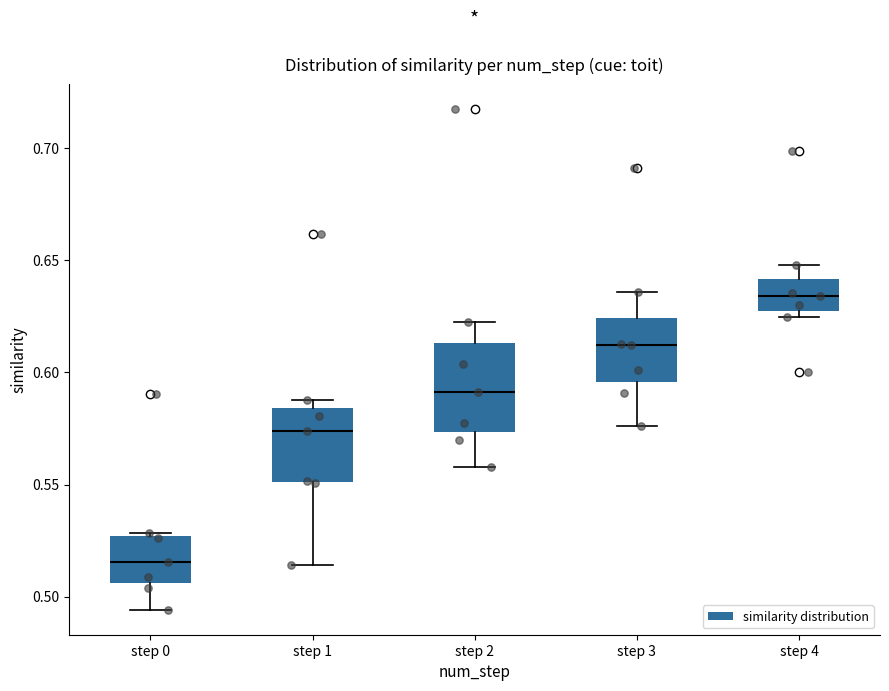

Reading left to right, transcribe this box plot: for each box, give where its median line is, the range the box spans, and where its two whiskers end, as read against the y-axis. The values are not printed on the chart, so give them approximately, as read against the axis.

step 0: median 0.515, box 0.505 to 0.525, whiskers 0.495 to 0.530
step 1: median 0.575, box 0.550 to 0.585, whiskers 0.515 to 0.590
step 2: median 0.590, box 0.575 to 0.615, whiskers 0.560 to 0.620
step 3: median 0.610, box 0.595 to 0.625, whiskers 0.575 to 0.635
step 4: median 0.635, box 0.625 to 0.640, whiskers 0.625 (just below the box's lower edge) to 0.650